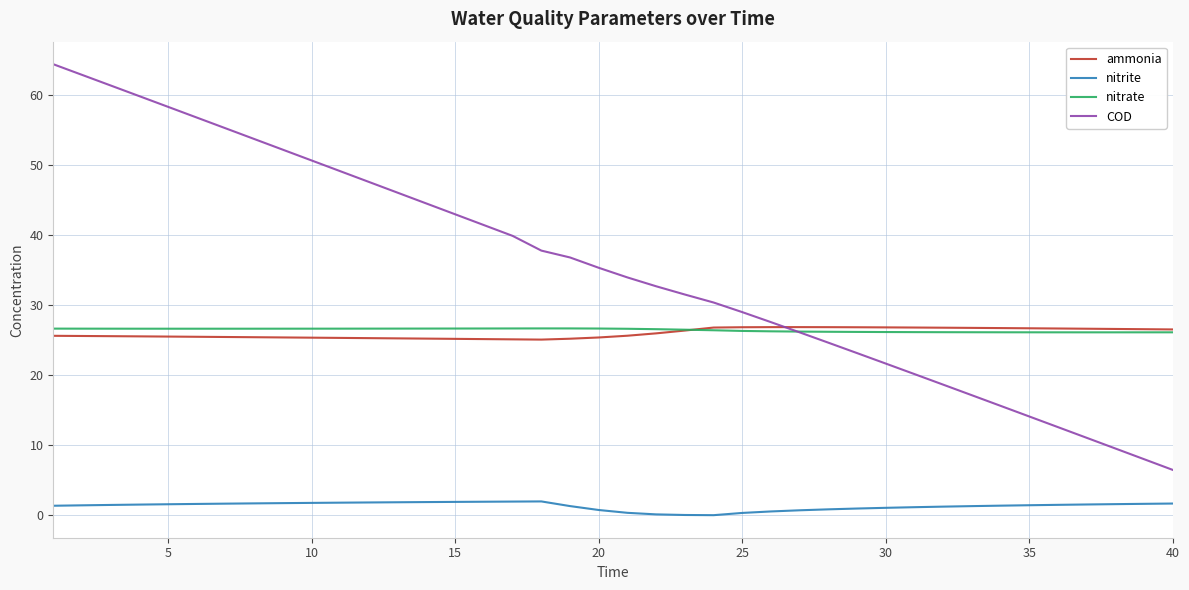

Which series has the largest total across all categories?

COD